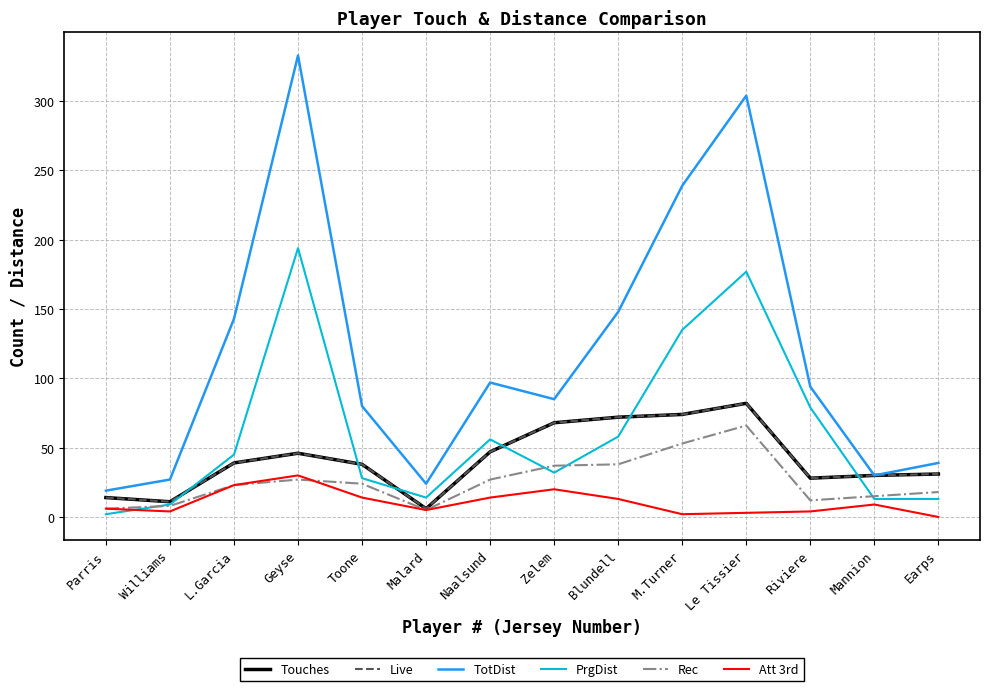

How many categories are shown in the chart?

14